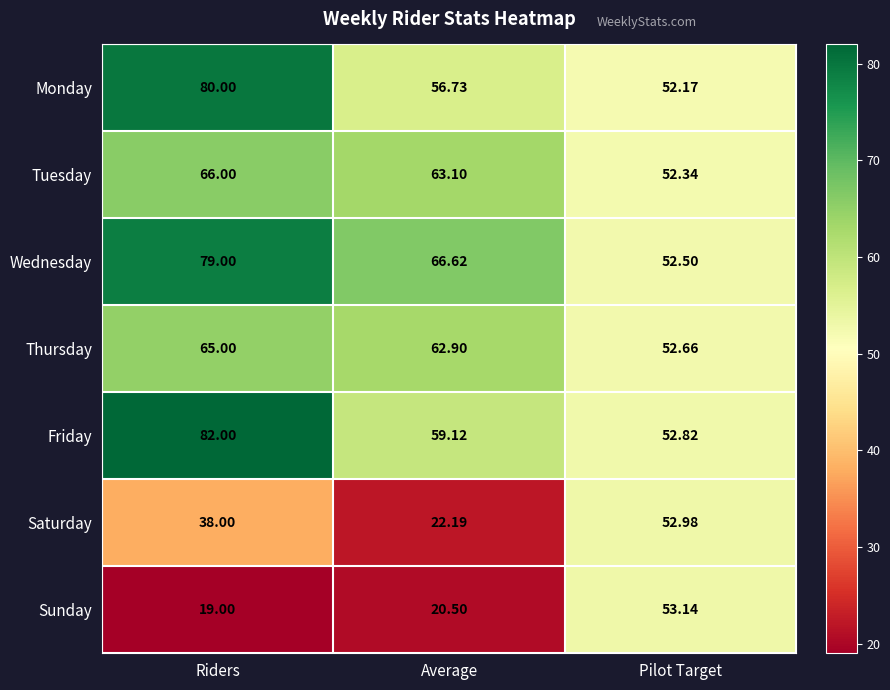

How many data points does each series have?

3